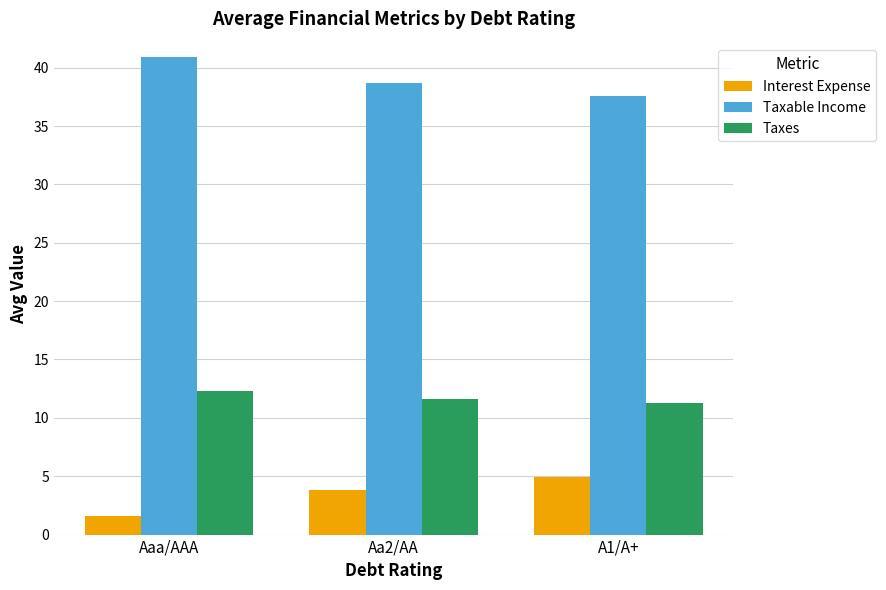

Which series has the largest total across all categories?

Taxable Income